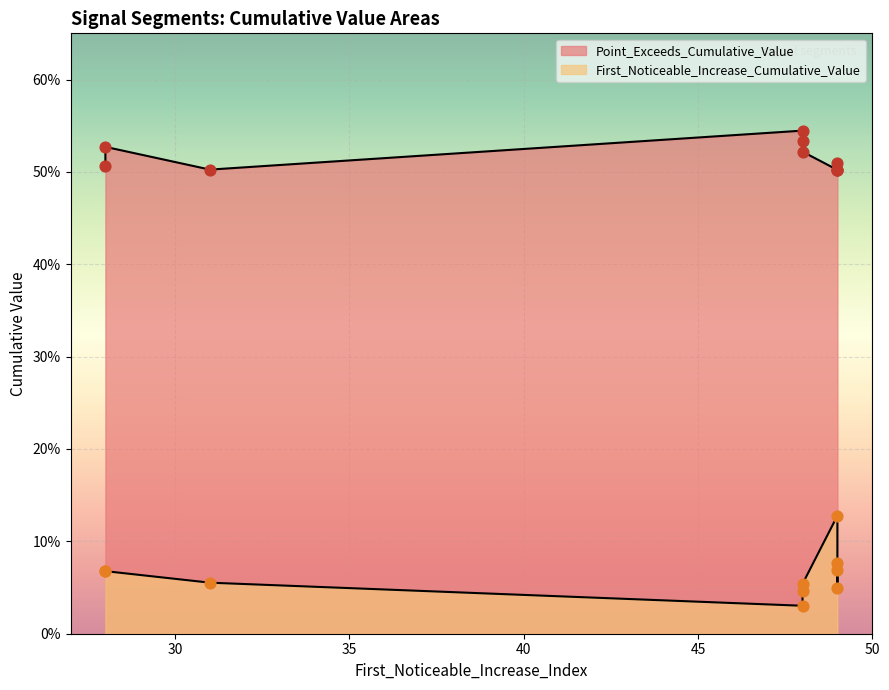

Which series has the largest total across all categories?

Point_Exceeds_Cumulative_Value